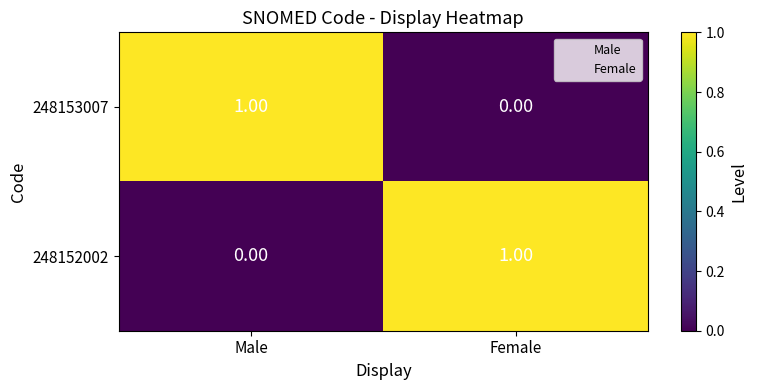

How many categories are shown in the chart?

2